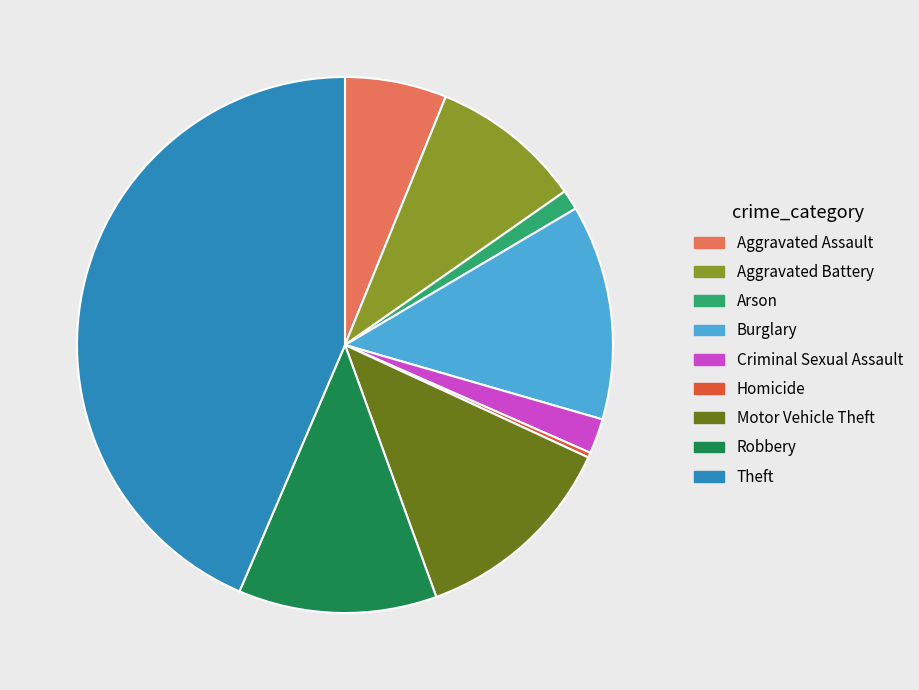

Between Homicide and Aggravated Assault, which is larger?

Aggravated Assault